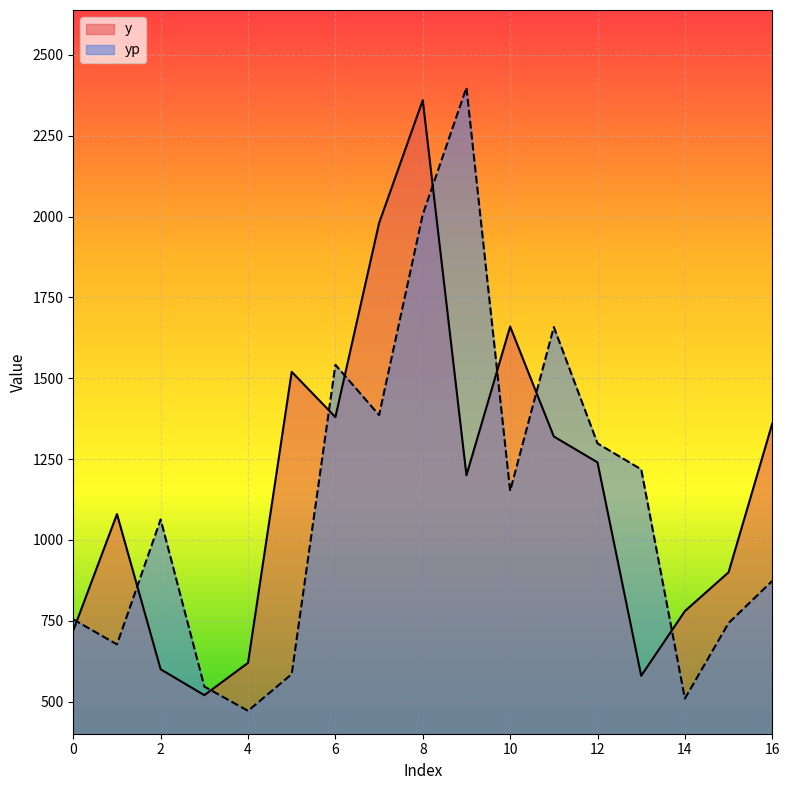

What value does the y series have at 13?

580.0